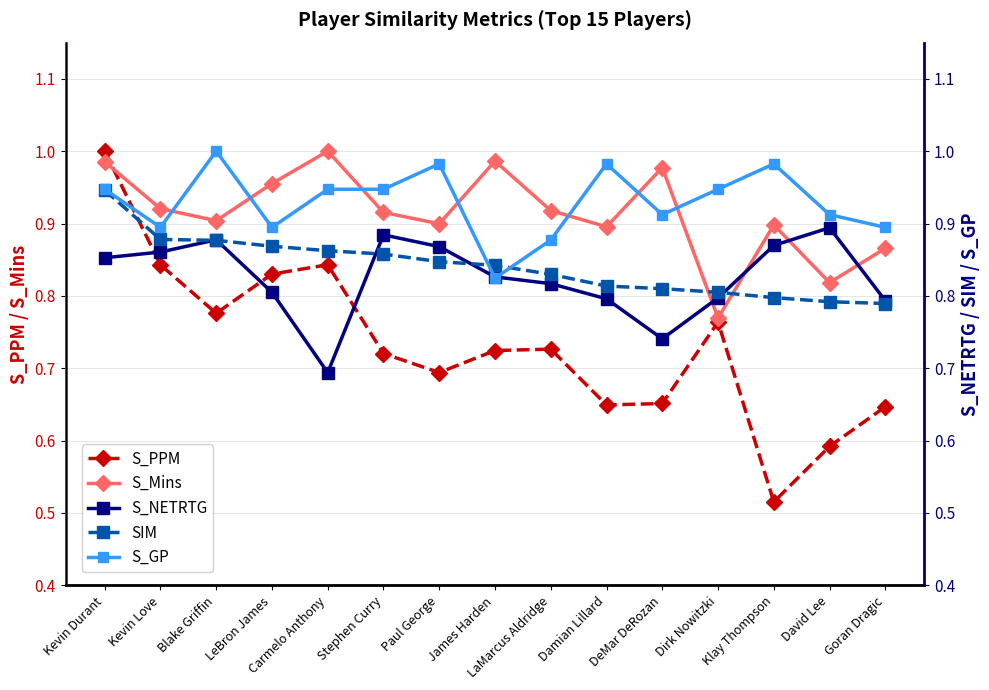

What is the label of the 1st point from the left?

Kevin Durant